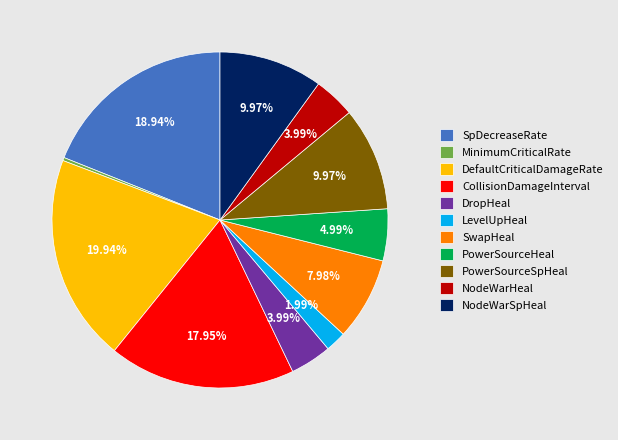

Is there a majority slice in this chart?

No